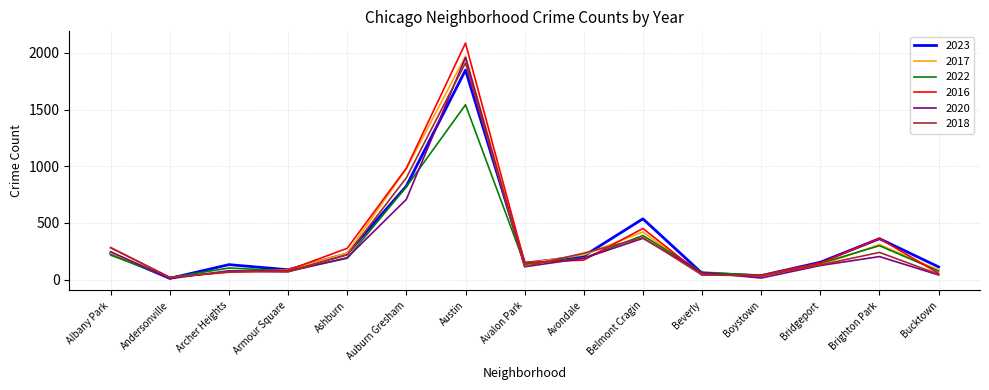

What is the difference between the highest and lowest values at Archer Heights?

67